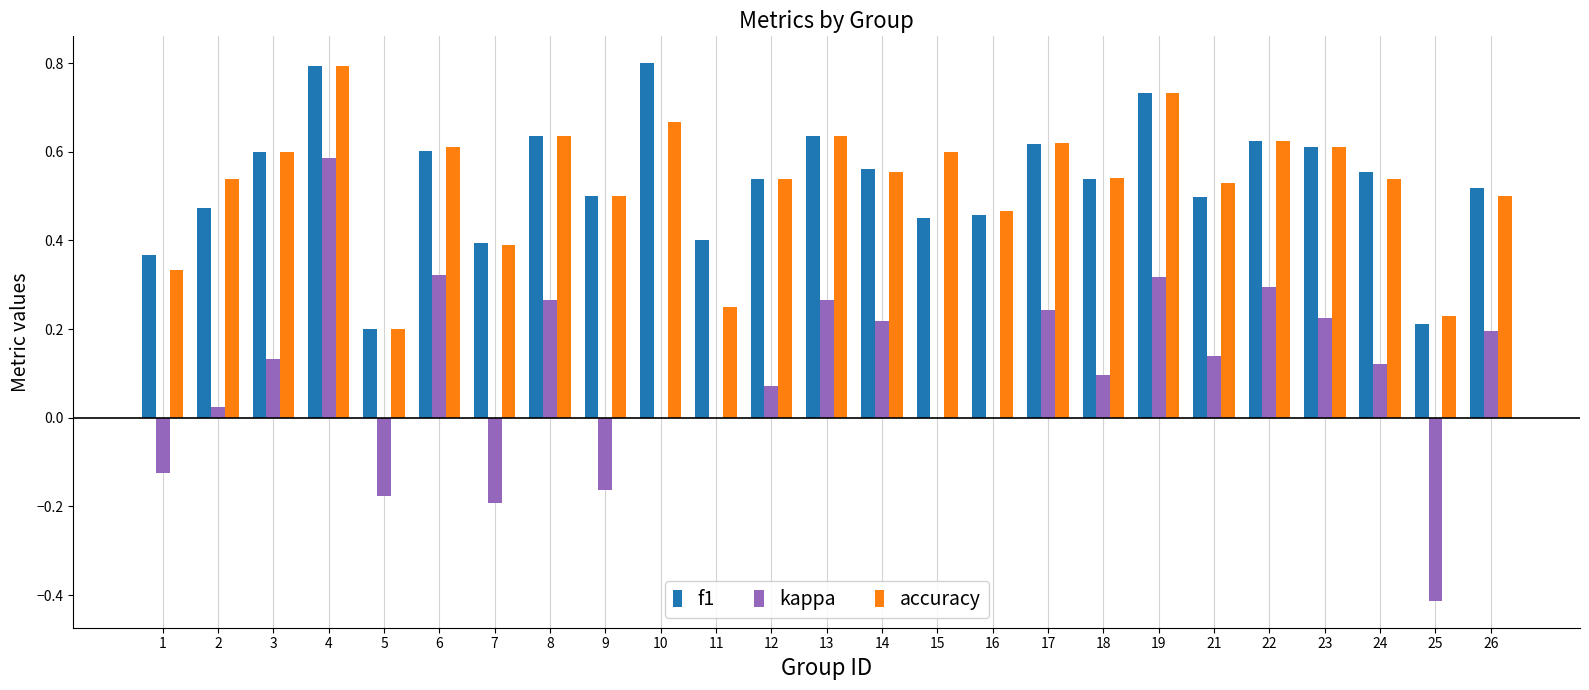

How many categories are shown in the chart?

25